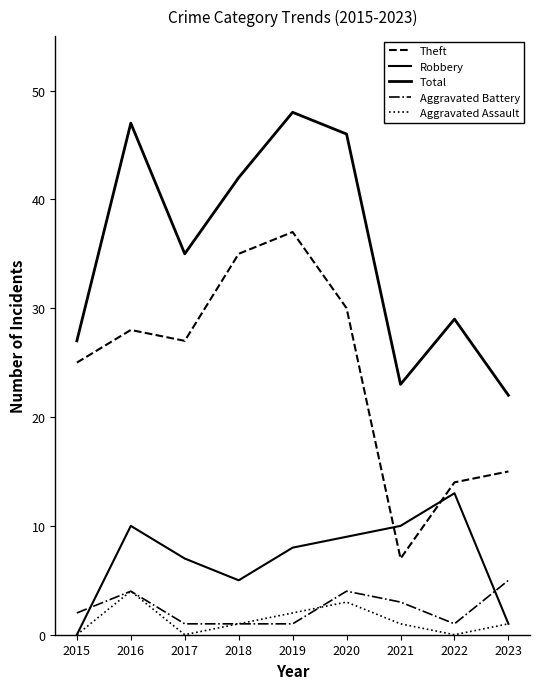

Which label corresponds to the largest value in the chart?

2019